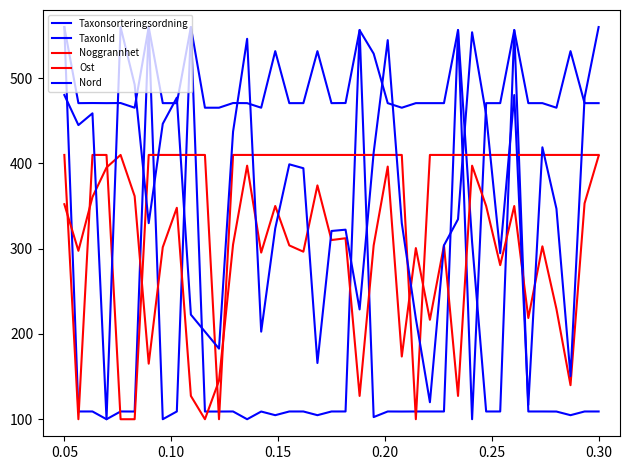

How many lines are shown in the chart?

5